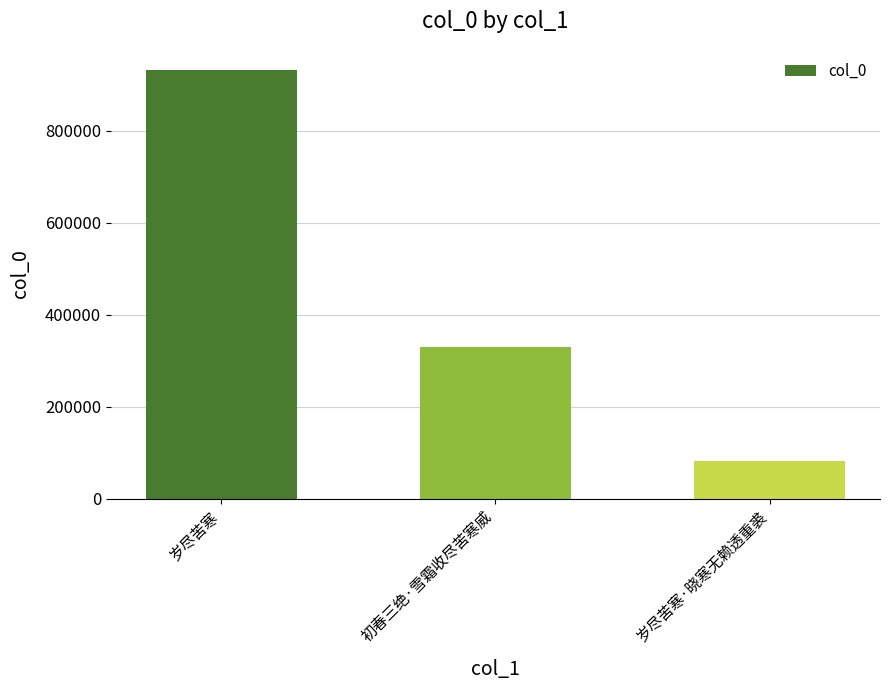

What is the smallest value displayed?

82209